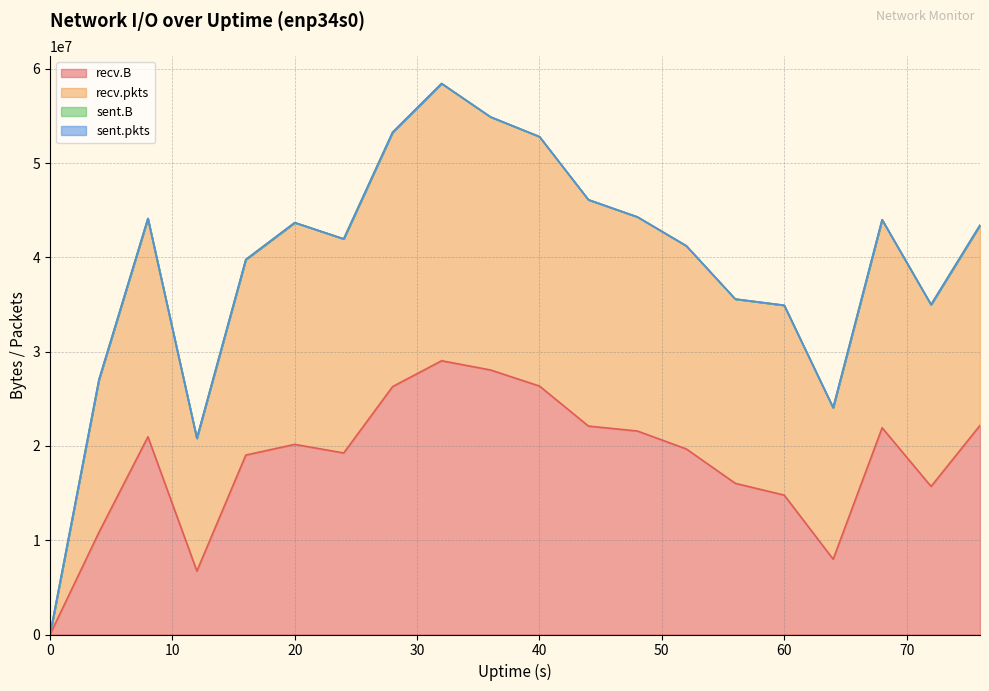

In recv.B, how many points are higher than both neighbors (excluding endpoints)?

4